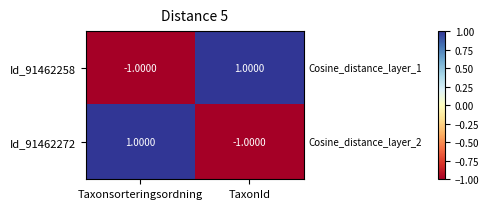

Rank the series at TaxonId from highest to lowest value.

Id_91462258, Id_91462272